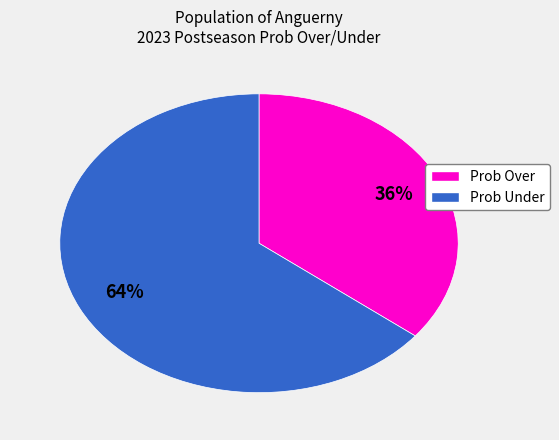

How many slices are in this pie chart?

2